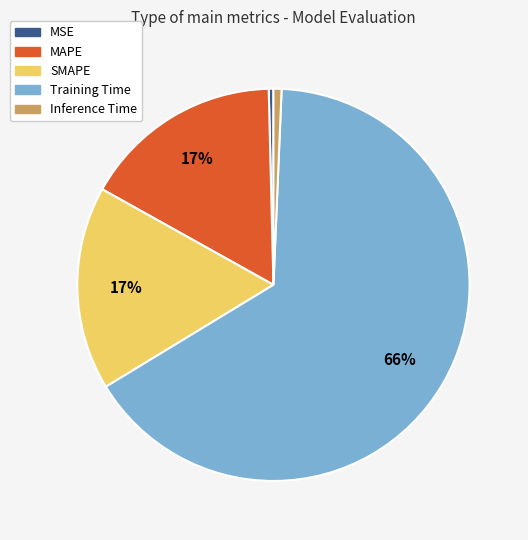

Combined, do SMAPE and Inference Time account for over 50%?

No